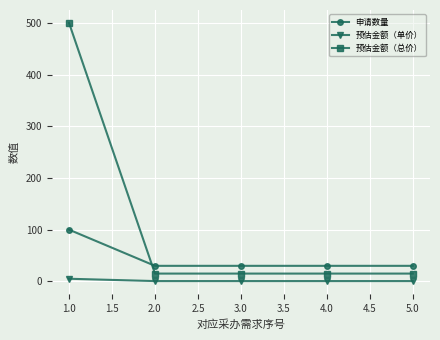

Does the chart display data point markers on the line(s)?

Yes